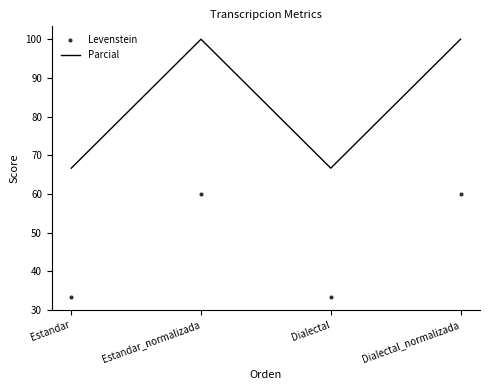

In Levenstein, how many points are lower than both neighbors (excluding endpoints)?

1